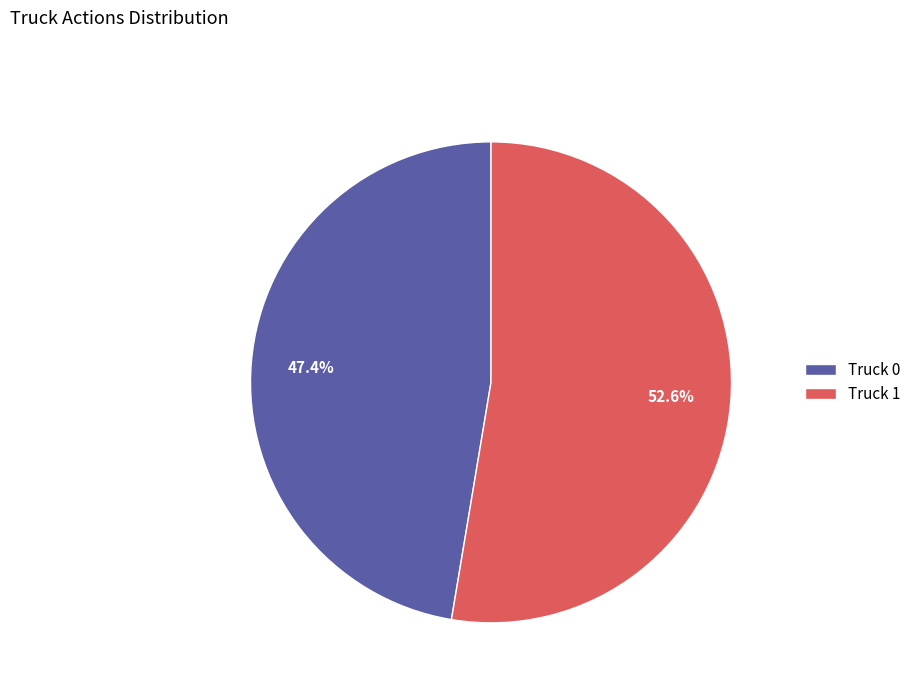

What is the largest slice in the pie chart?

Truck 1